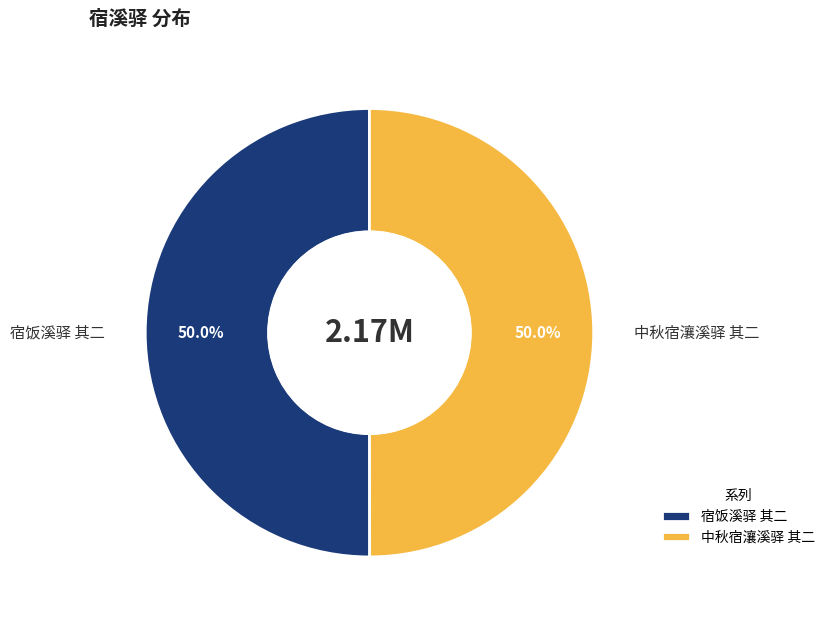

What is the ratio of the value at 宿饭溪驿 其二 to the value at 中秋宿瀼溪驿 其二?

1.0